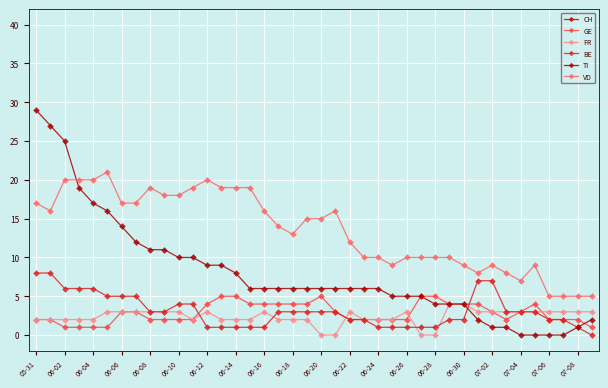

True or false: BE and CH intersect in this chart.

False